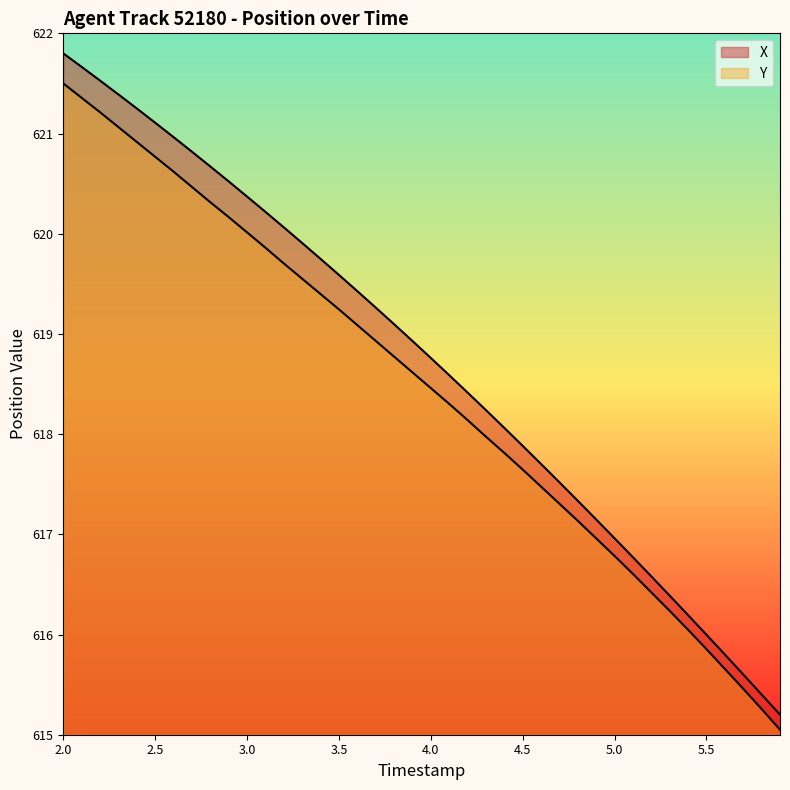

Between 5.9 and 3.1, which is larger?

3.1